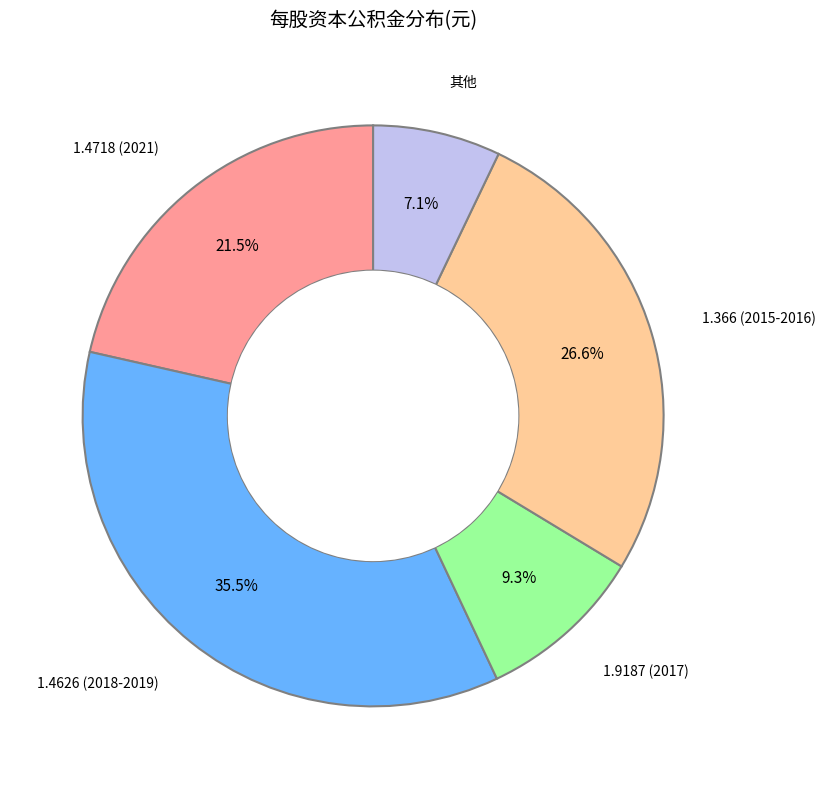

Between 1.366 (2015-2016) and 1.9187 (2017), which is larger?

1.366 (2015-2016)